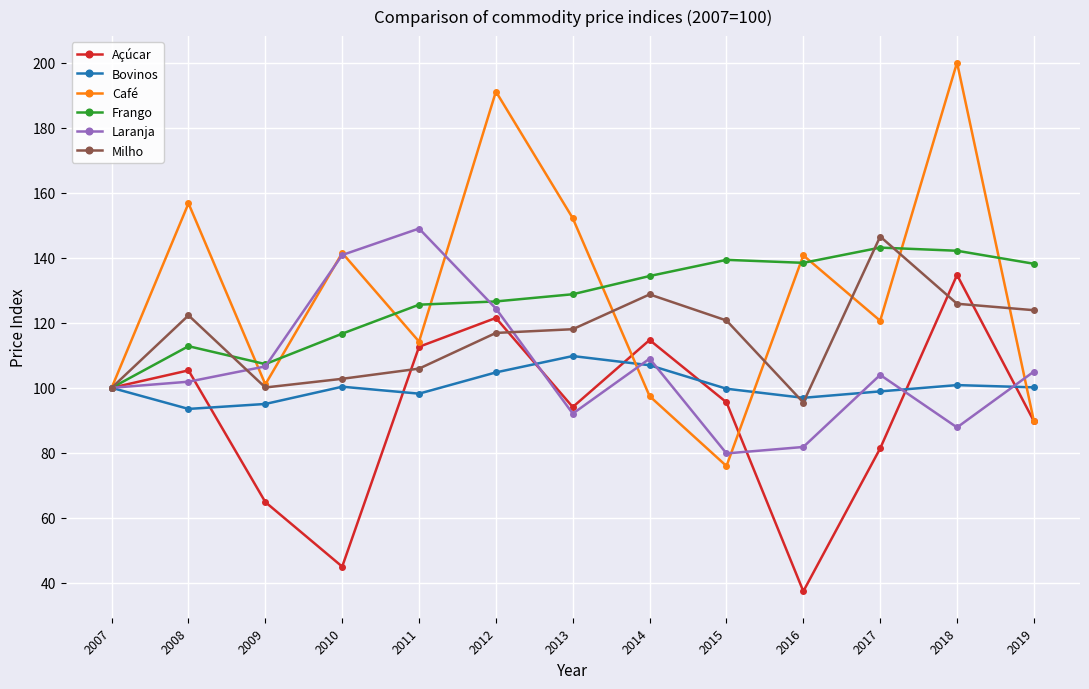

How many interior local peaks does the Café series have?

5